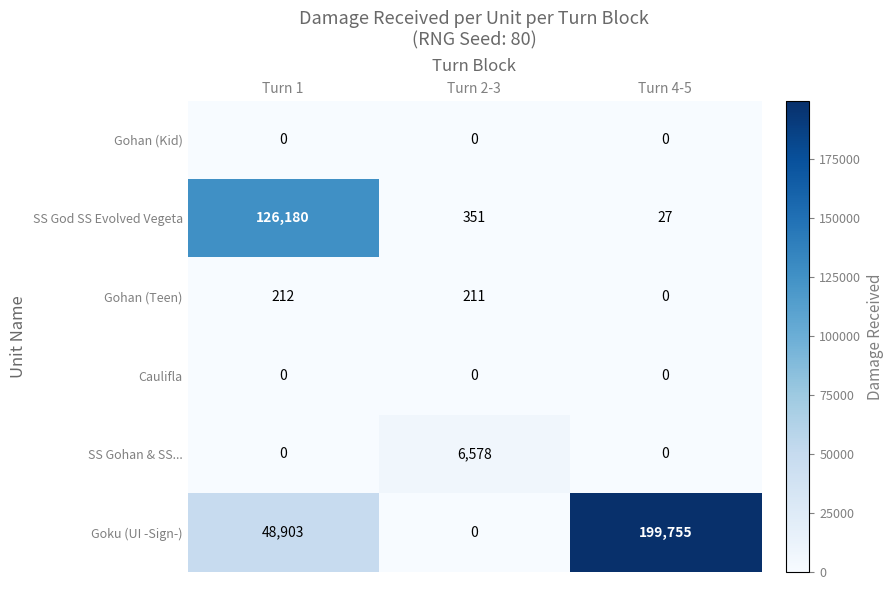

True or false: SS Gohan & SS... has a value of 0 at Turn 4-5.

True